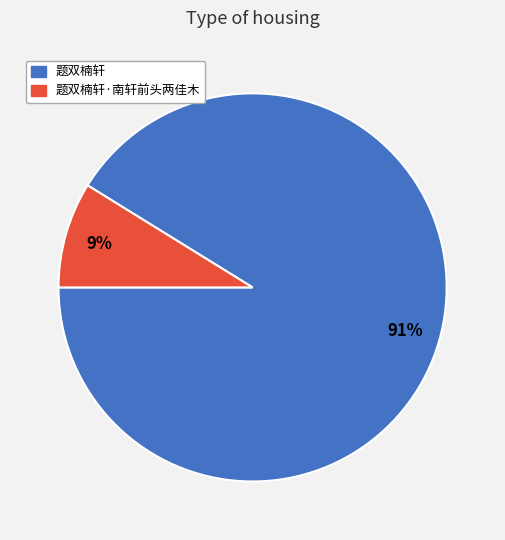

Which slice represents more than half of the pie?

题双楠轩